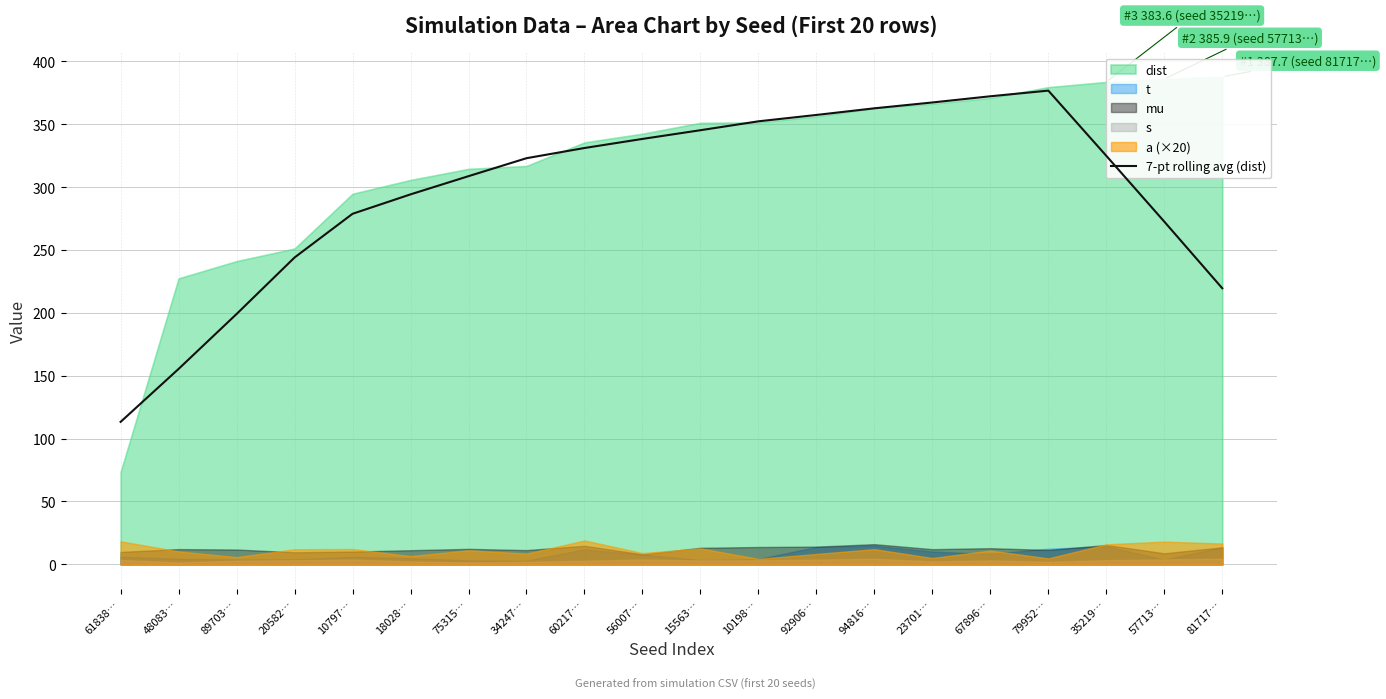

The 7-pt rolling avg (dist) series shows 376.7 at 79952…. True or false?

True